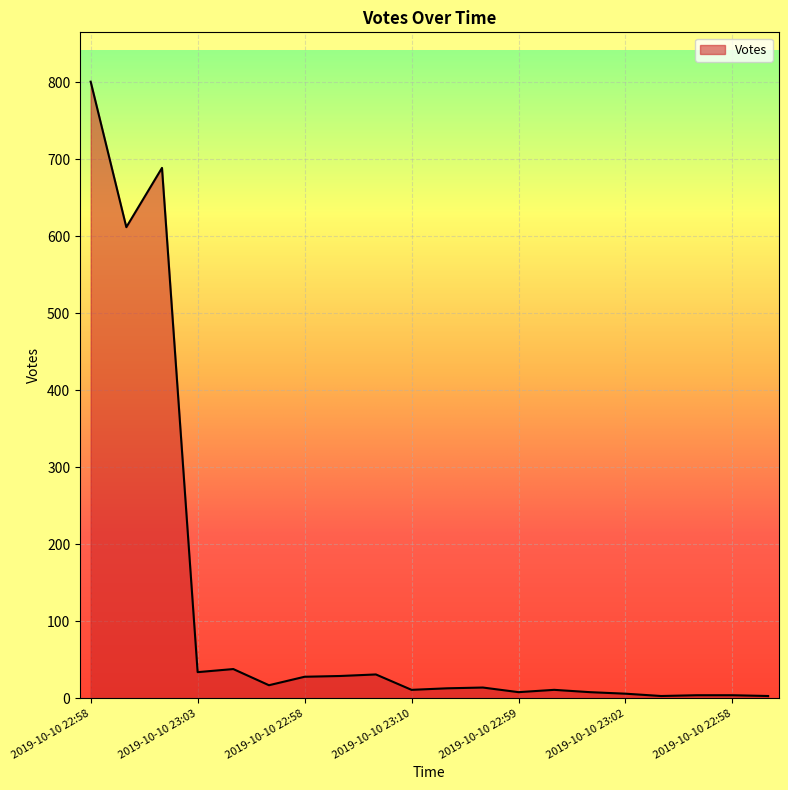

What is the maximum value shown in the chart?

801